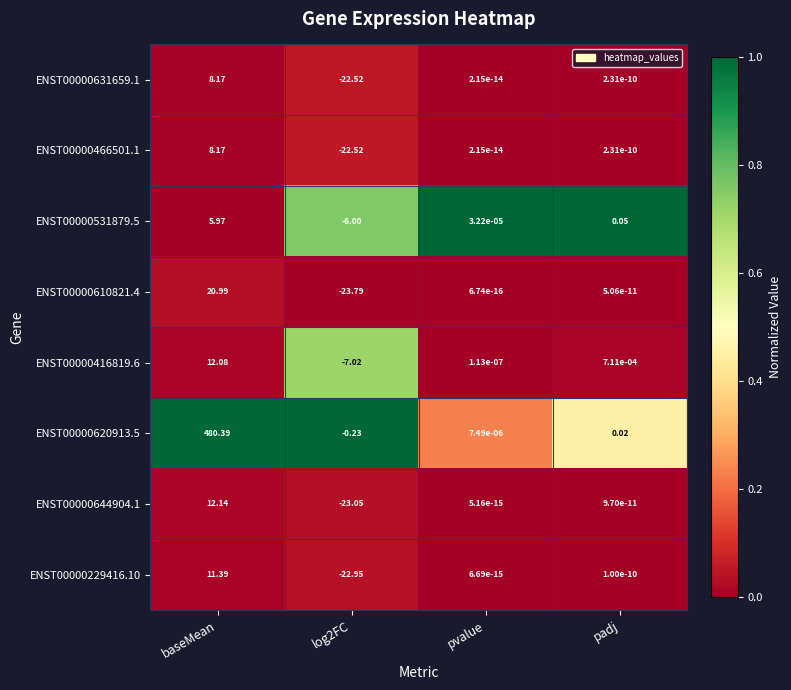

Where does the ENST00000644904.1 series first go above 0?

baseMean